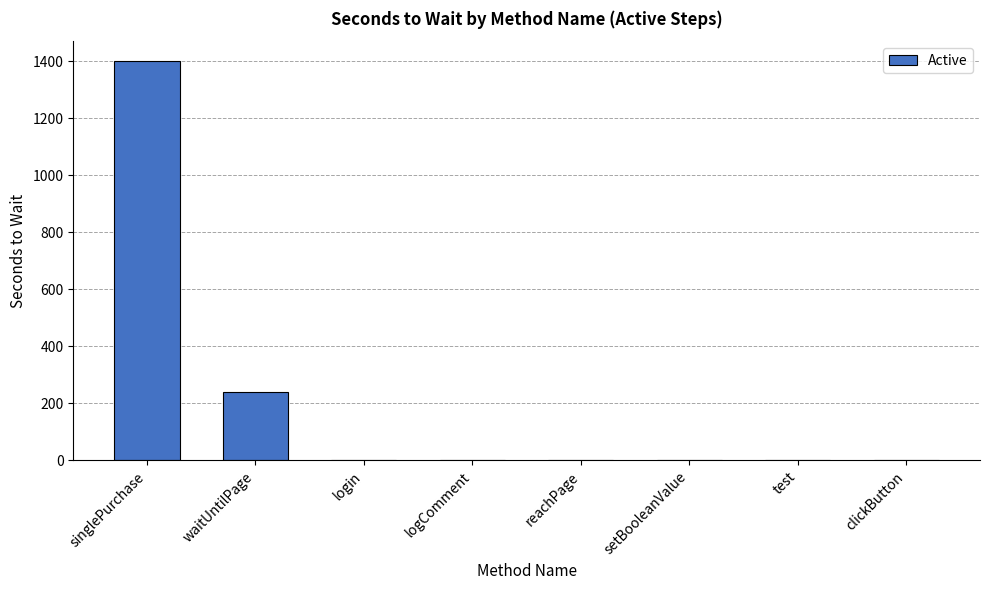

Where is the data nearest to the value 700?

waitUntilPage